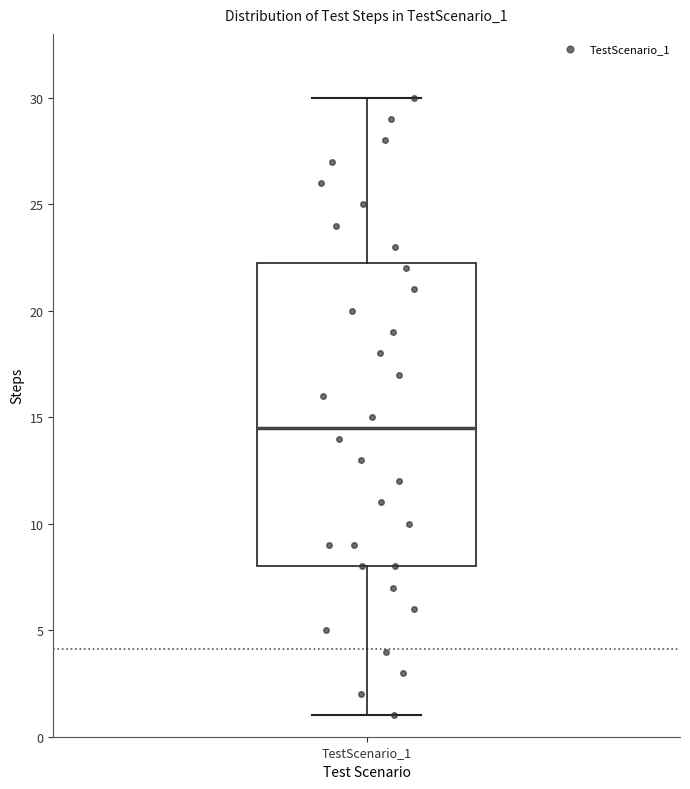

Transcribe this box plot: give where the median line is, the range the box spans, and where the two whiskers end, as read against the y-axis. The values are not printed on the chart, so give them approximately, as read against the axis.

median 14.5, box 8.0 to 22.5, whiskers 1.0 to 30.0